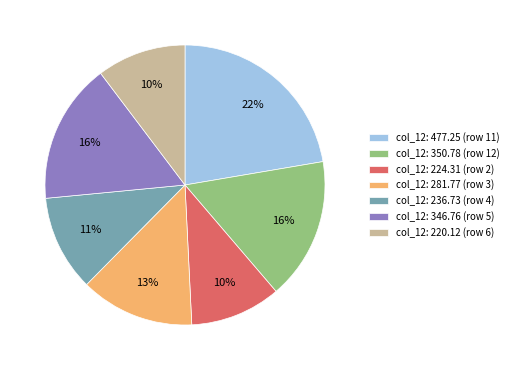

Combined, do col_12: 350.78 (row 12) and col_12: 236.73 (row 4) account for over 50%?

No